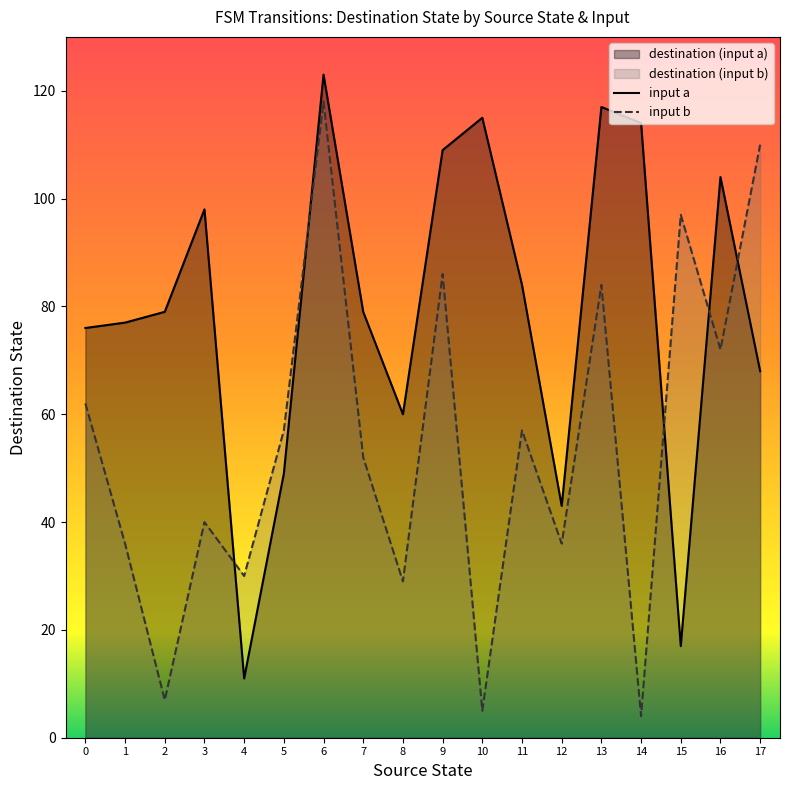

How many intersections are there between input b and input a?

5